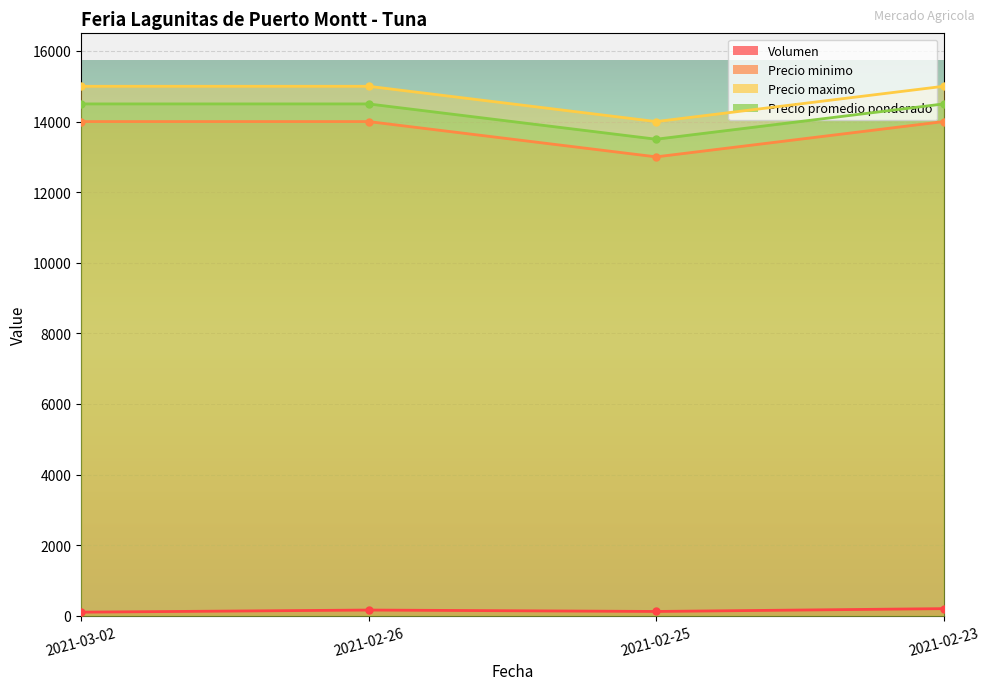

Which label corresponds to the largest value in the chart?

2021-03-02